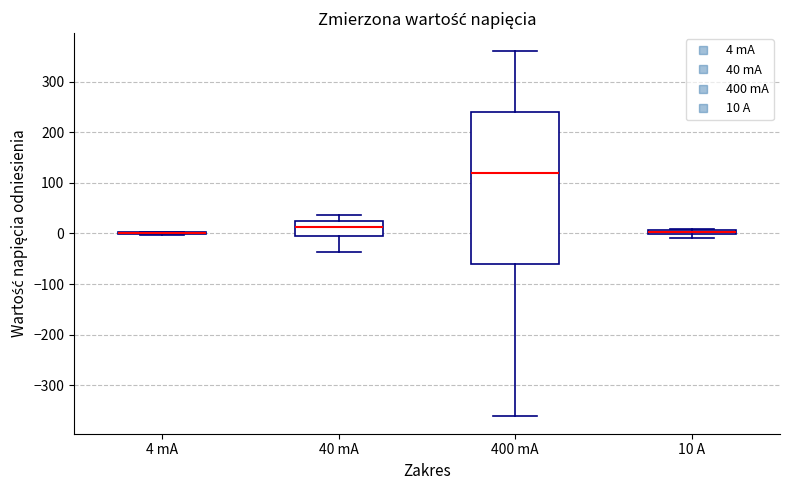

Which box is the tallest, from its lower edge to its upper edge?

400 mA